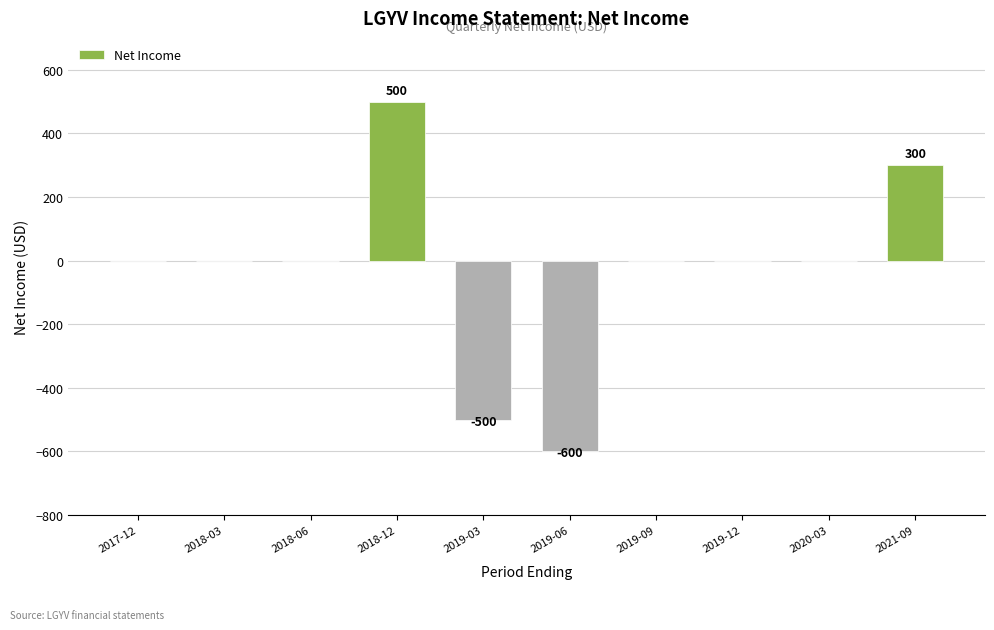

Which has a higher value, 2020-03 or 2019-06?

2020-03